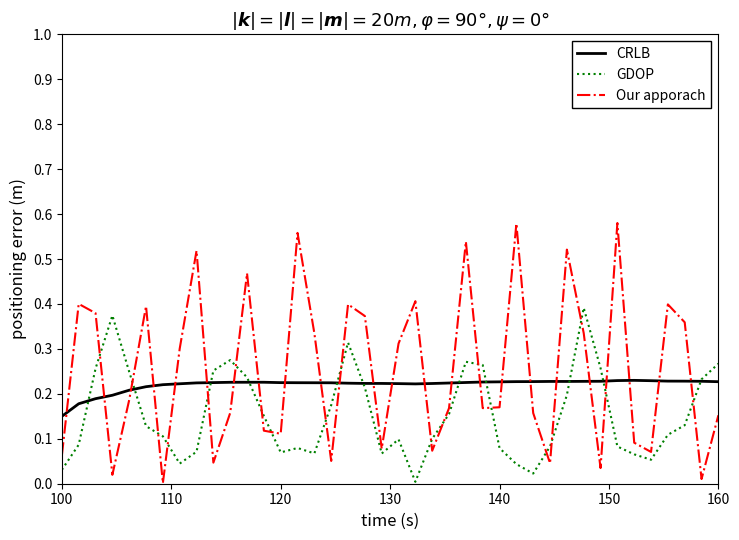

True or false: Our apporach and GDOP cross at least once.

True